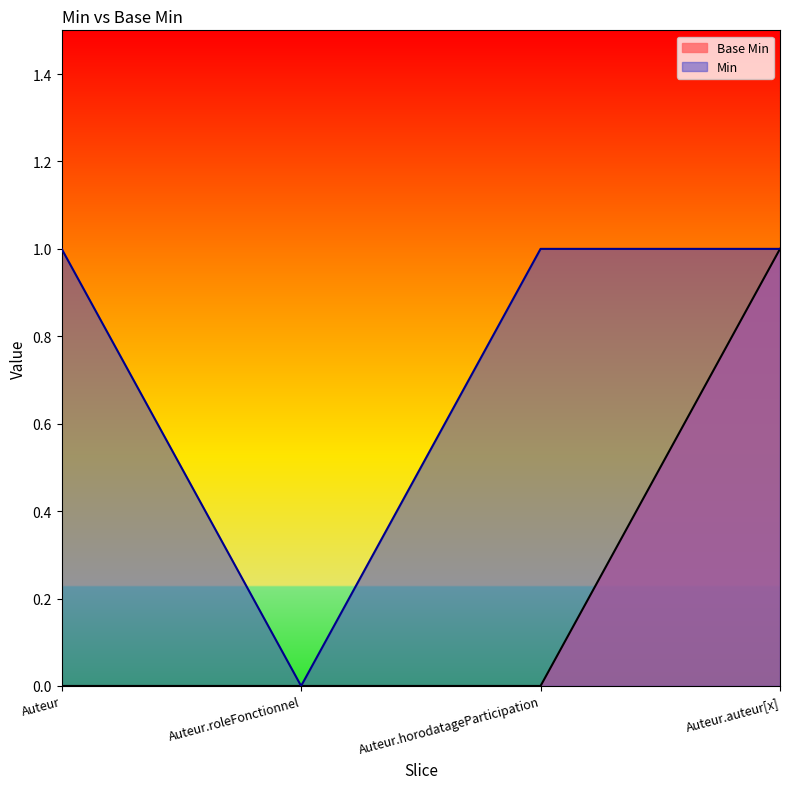

What is the change in value from Auteur.horodatageParticipation to Auteur.auteur[x]?

+1